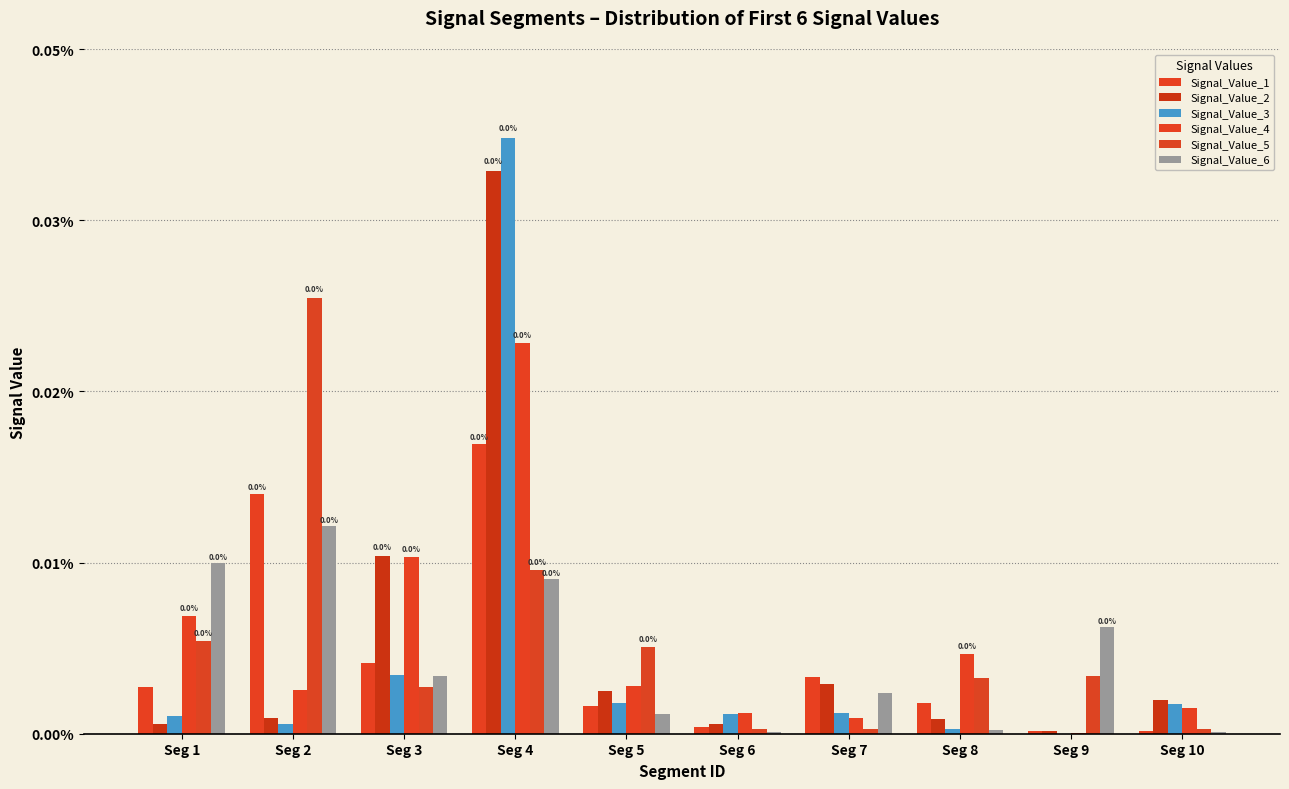

Are the bars horizontal?

No